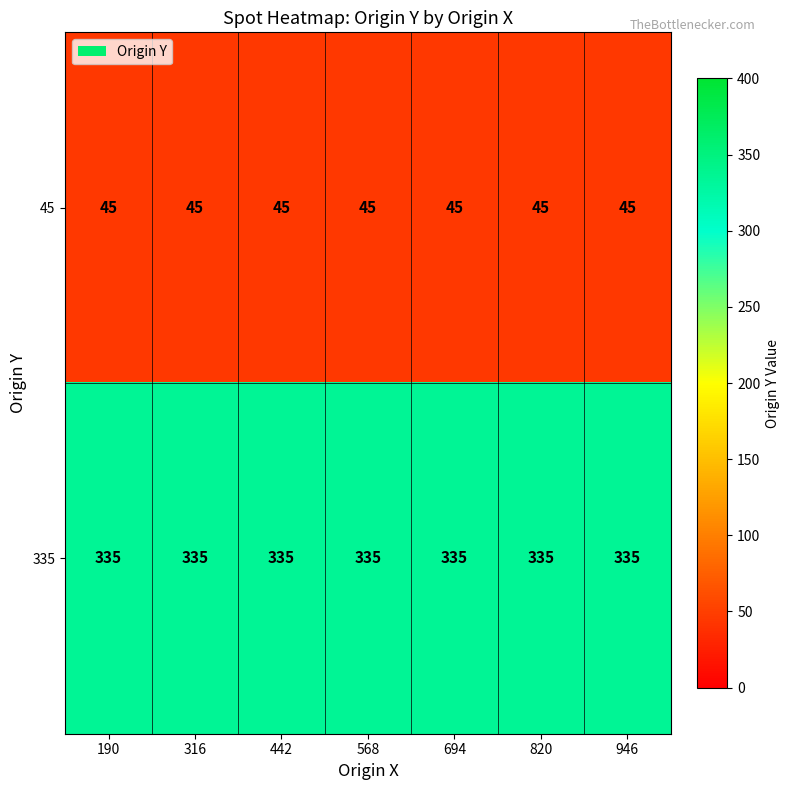

Which series has the largest total across all categories?

335